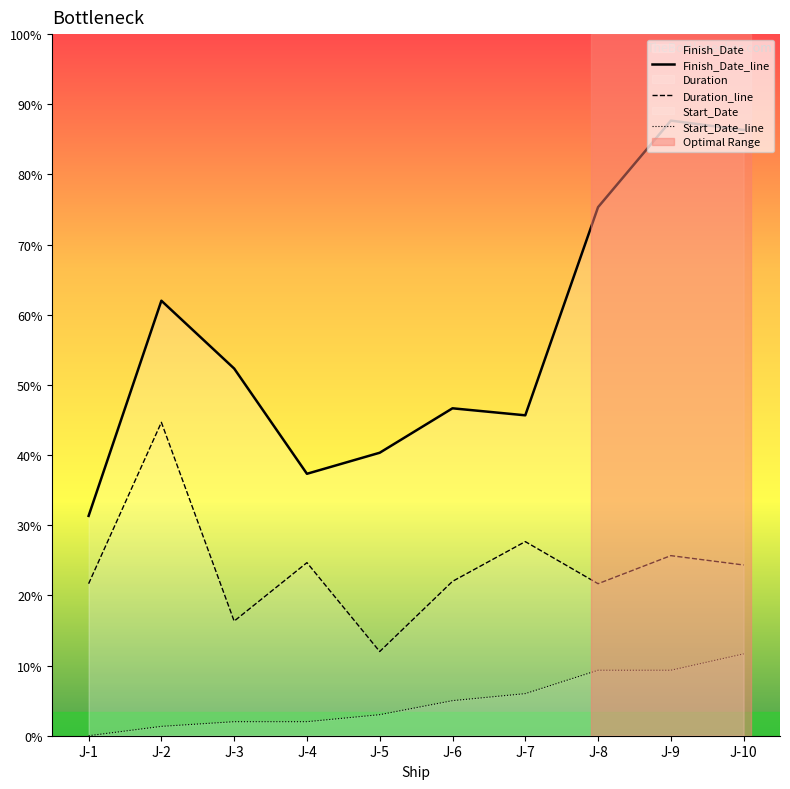

At which category does the chart reach its peak across all series?

J-9